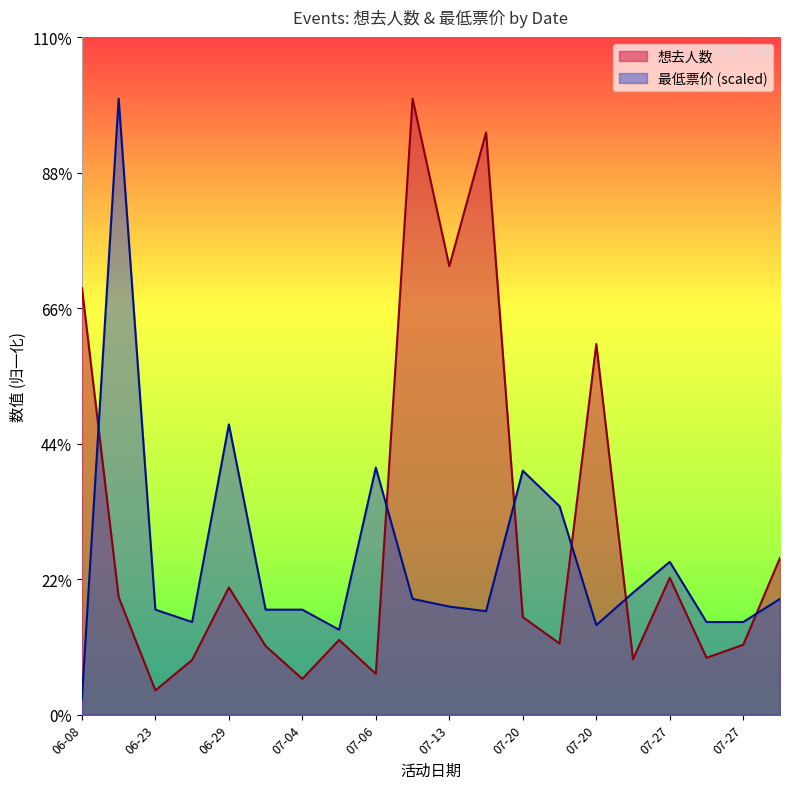

Does the chart display data point markers on the line(s)?

No